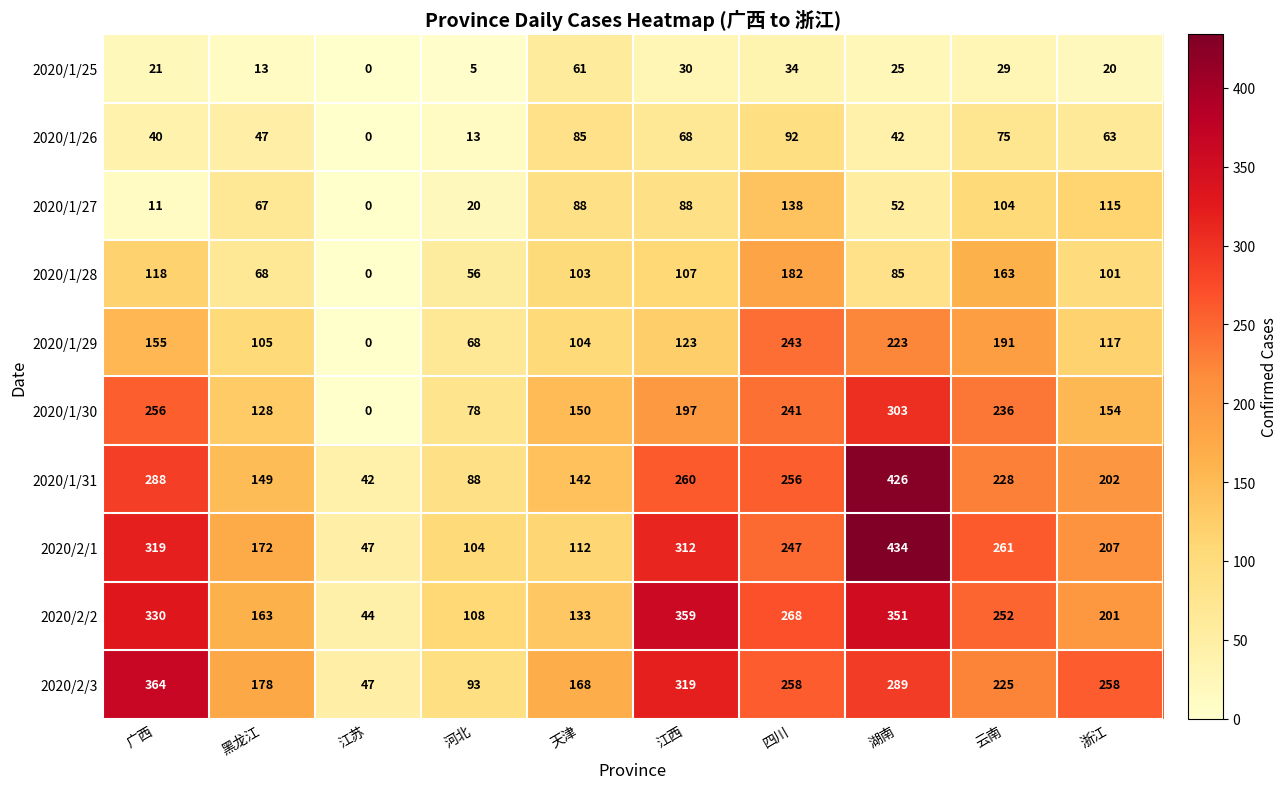

Which label corresponds to the largest value in the chart?

湖南